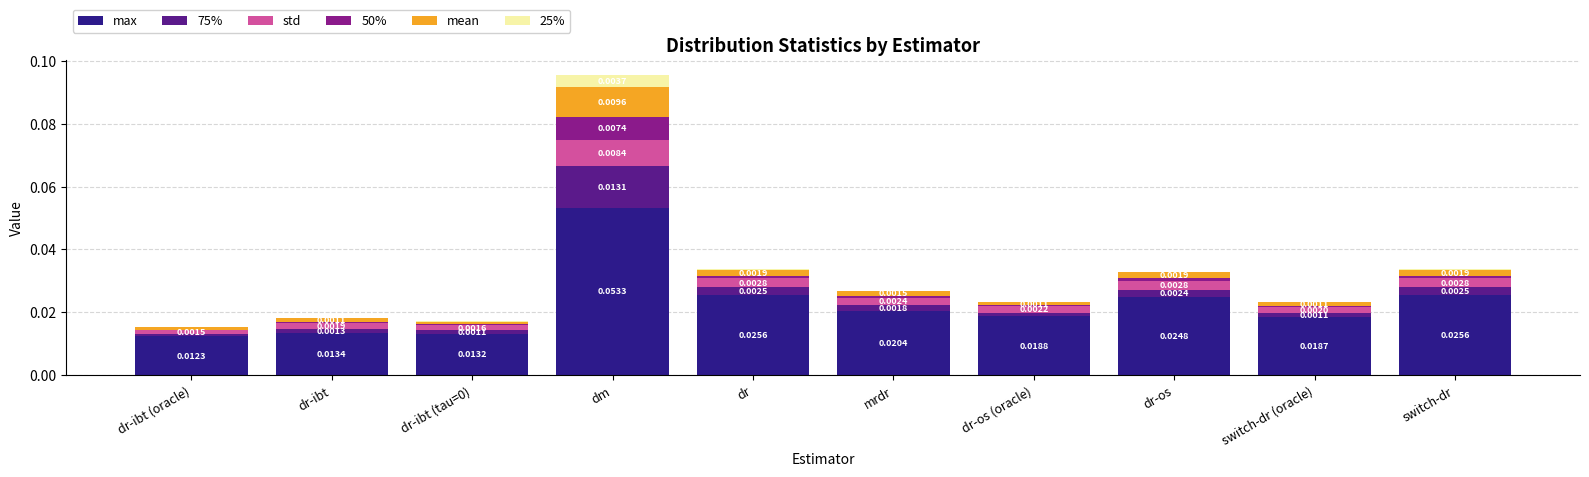

At which category is the sum across all series the highest?

dm